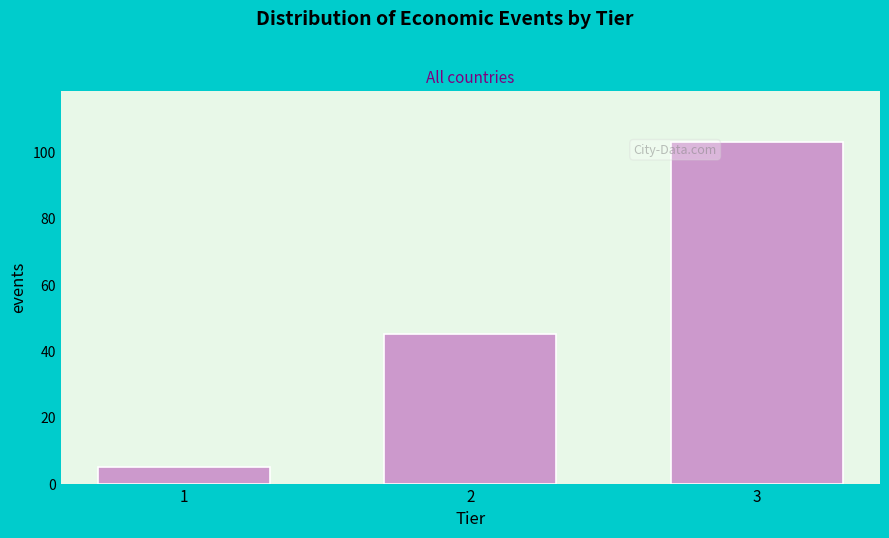

Reading right to left, extract all data points from this chart.

103	45	5